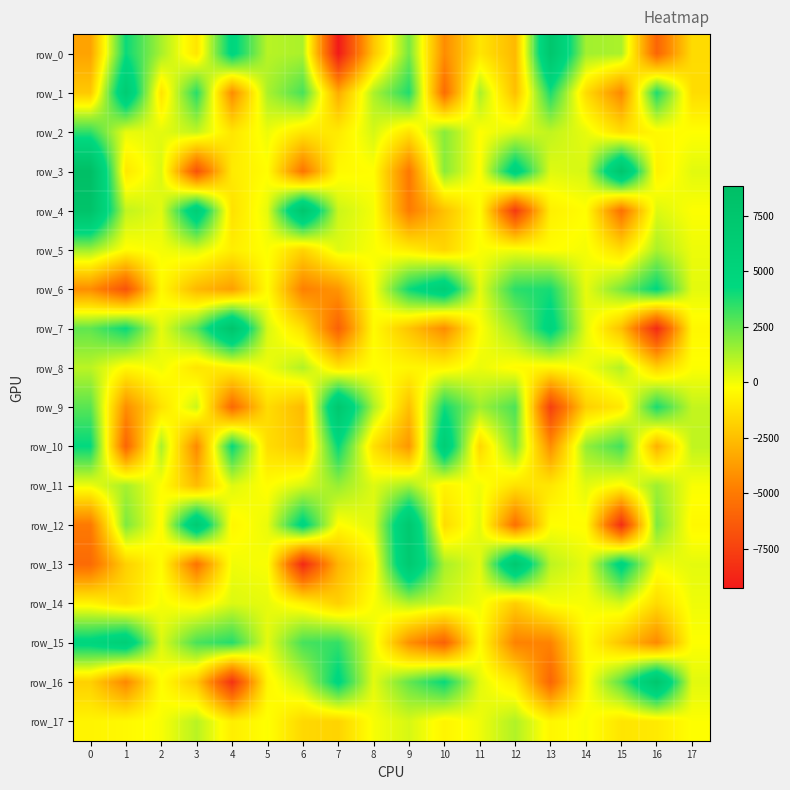

At which category does the chart reach its minimum across all series?

7